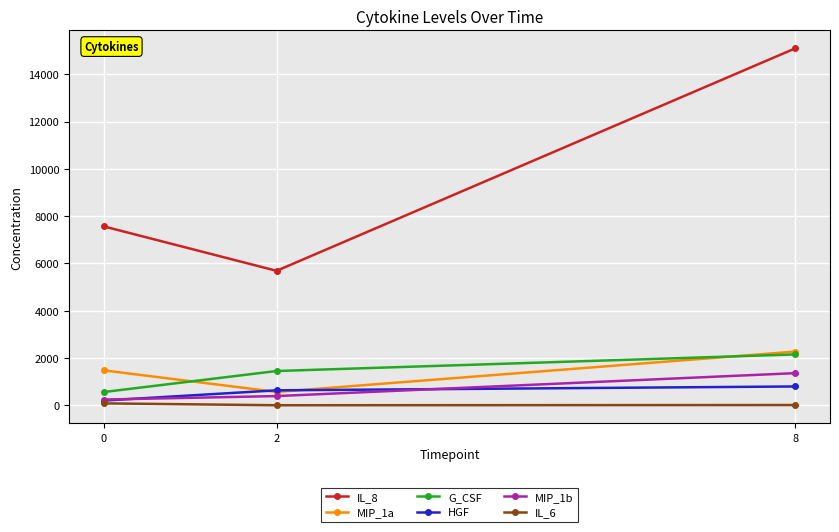

True or false: IL_8 has a value of 13313.1 at 0.

False